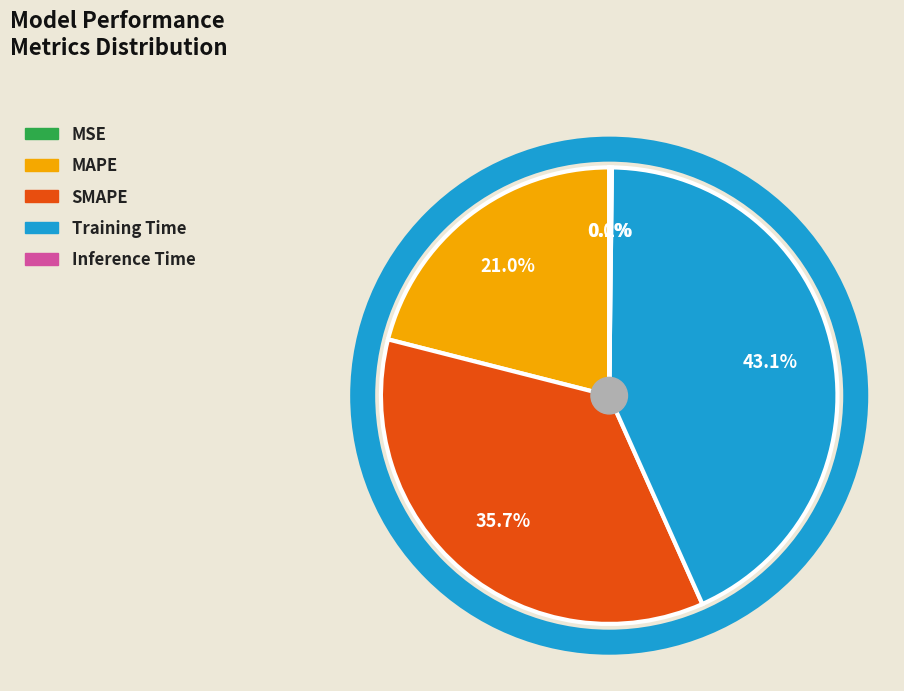

Does any single category account for the majority?

No